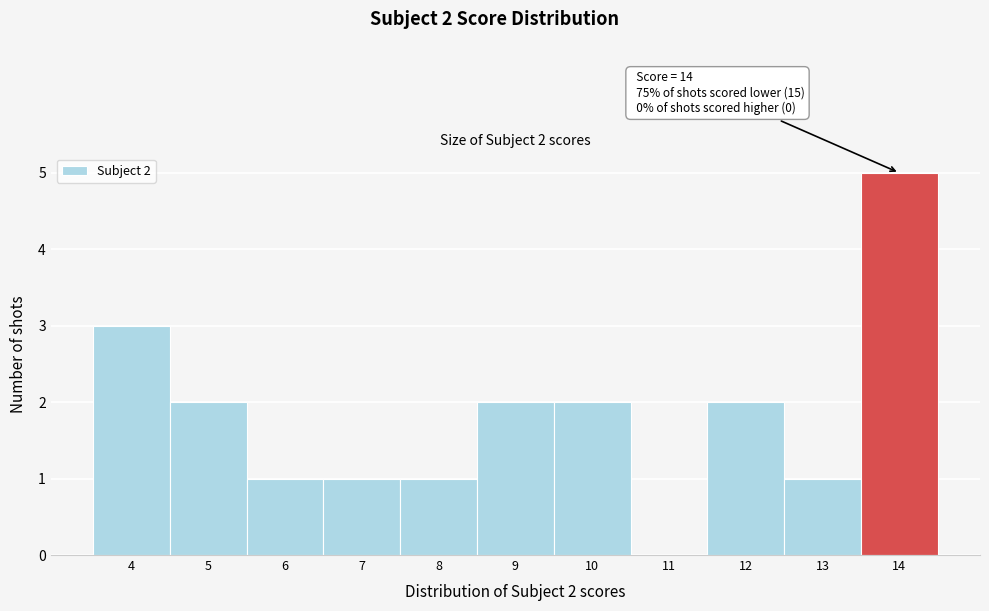

Which range on the x-axis has the tallest bar?

13.5 to 14.5